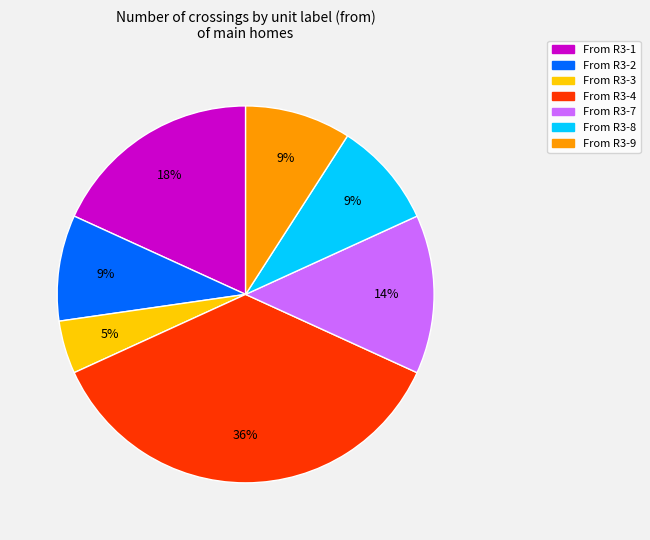

To the nearest percent, what is the average slice percentage?

14%